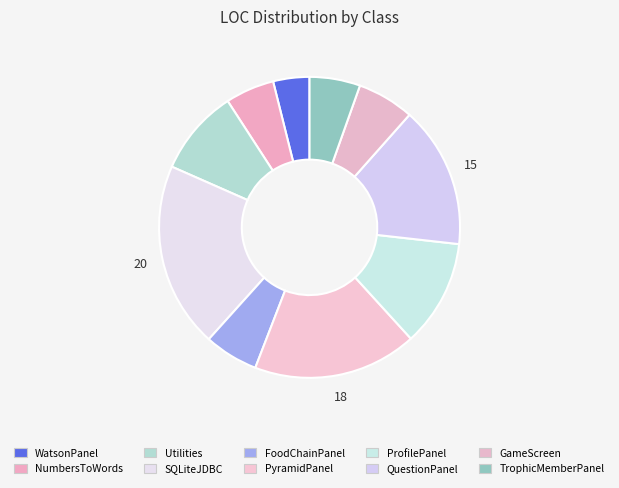

The Utilities slice represents 23% of the pie. True or false?

False